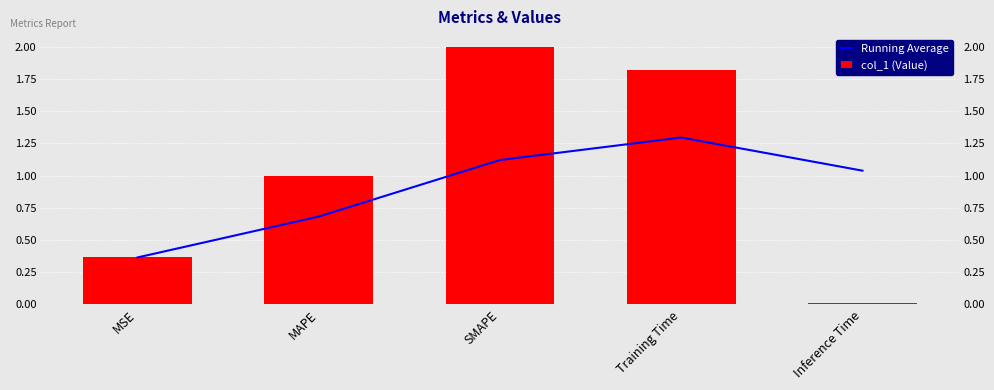

List the series in order of their peak value, lowest first.

Running Average, col_1 (Value)